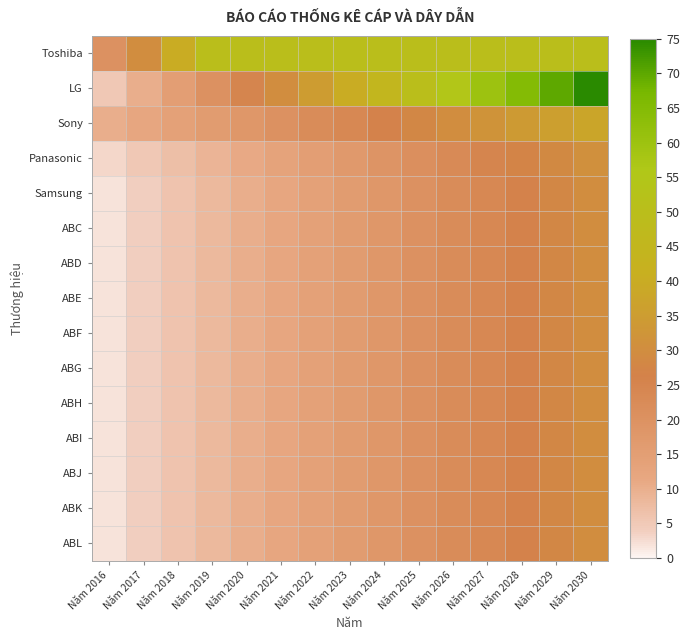

List the series in order of their peak value, highest first.

LG, Toshiba, Sony, Panasonic, Samsung, ABC, ABD, ABE, ABF, ABG, ABH, ABI, ABJ, ABK, ABL